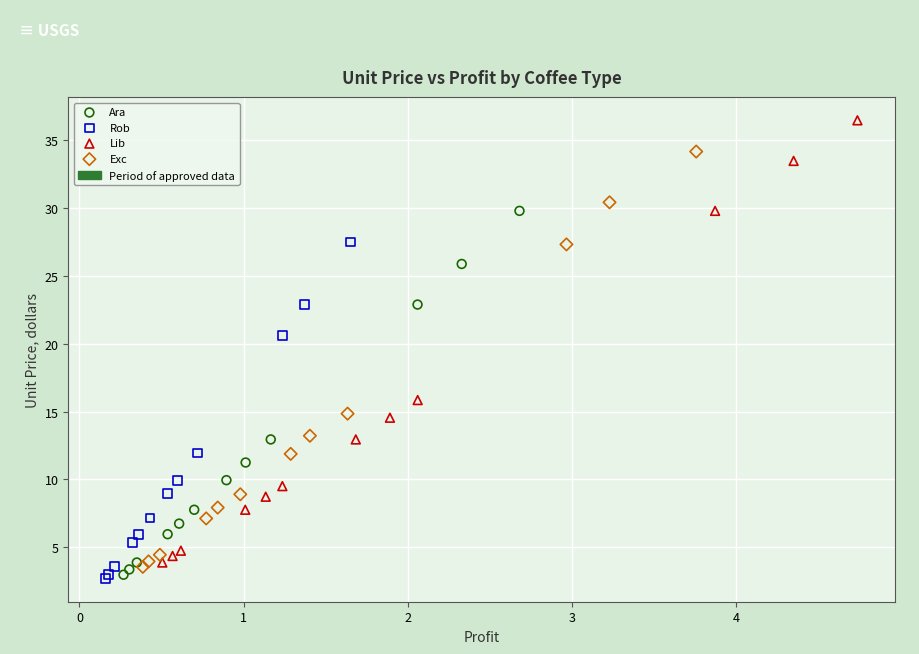

Which series has the widest spread of Y values?

Lib